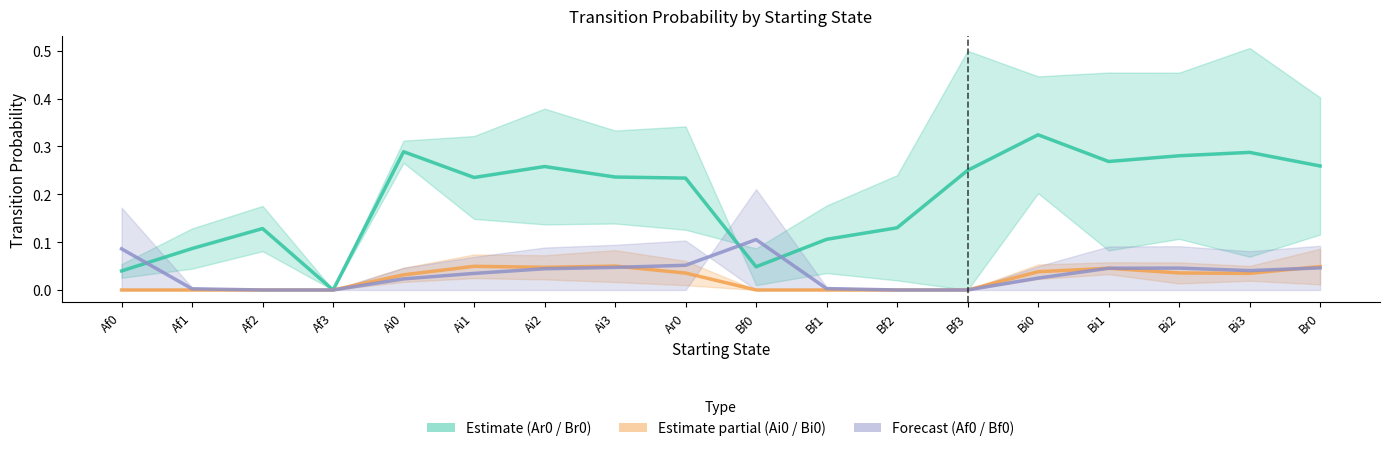

How many positive values does the Br0 series have?

16